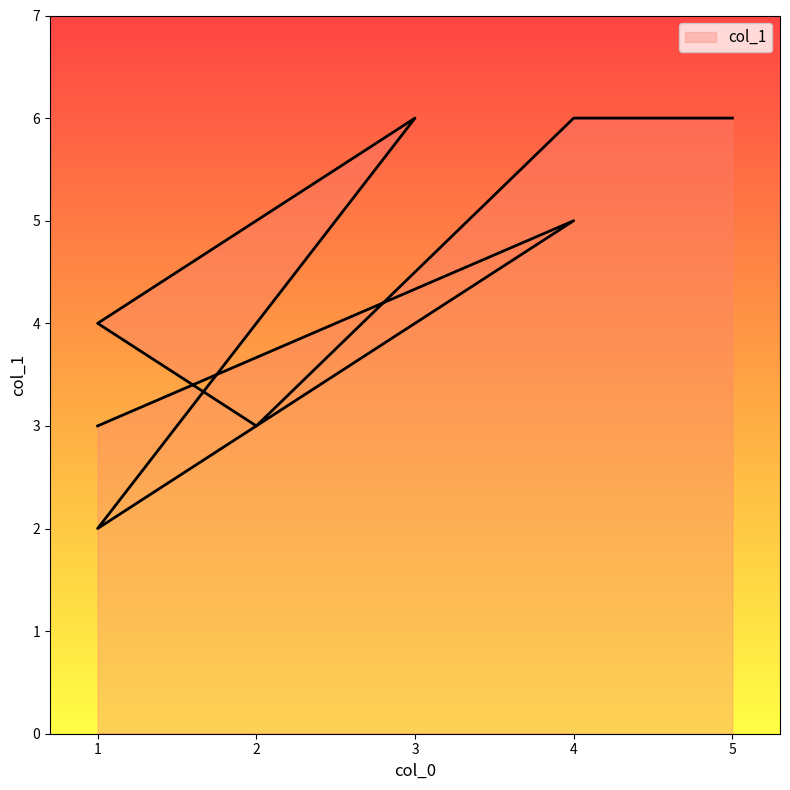

Approximately how many times larger is the value at 1 compared to 1?

0.8